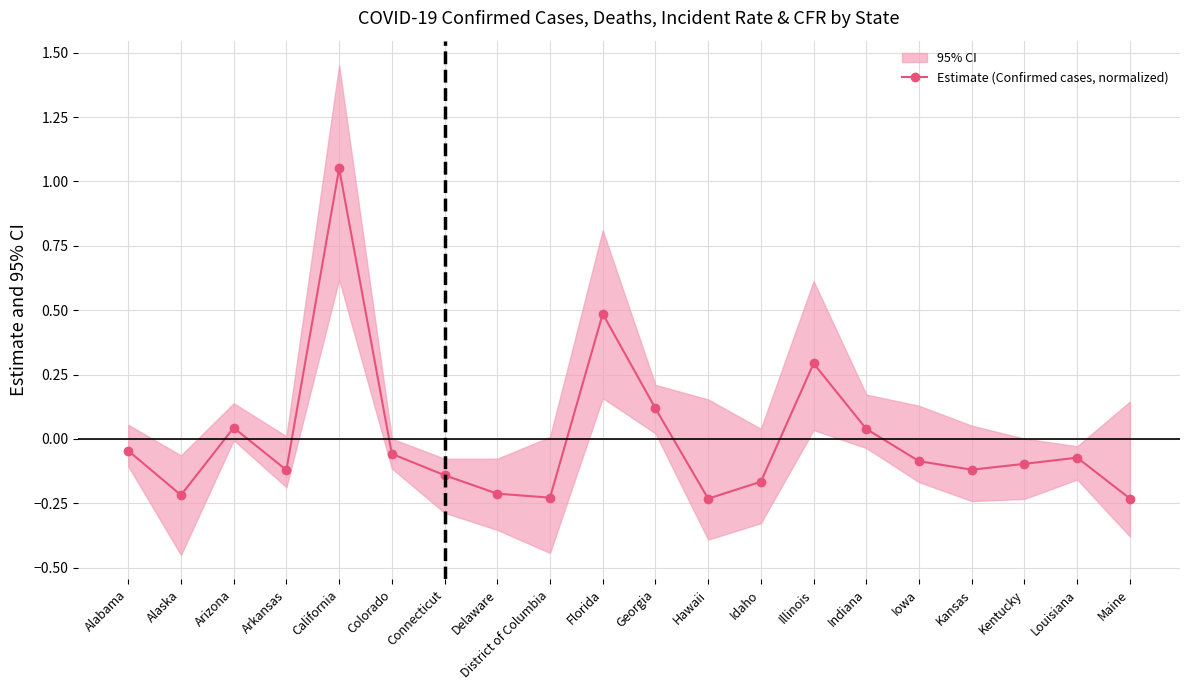

What is the label of the 3rd point from the left?

Arizona